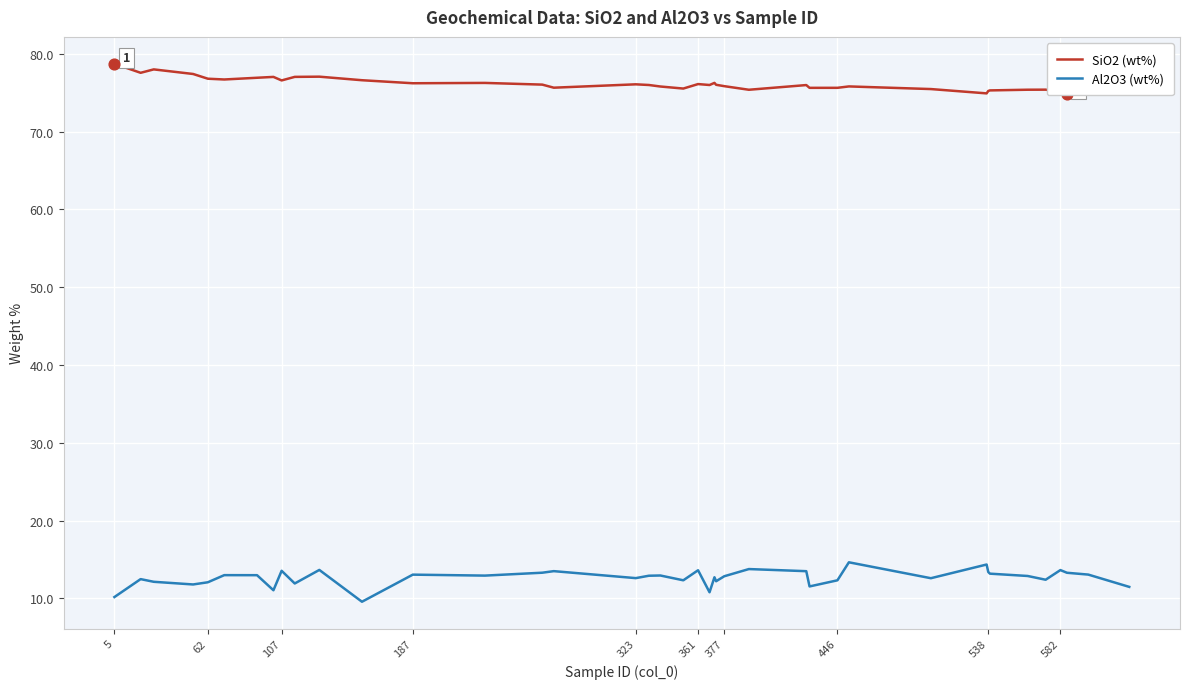

What is the maximum value for Al2O3 (wt%)?

14.6